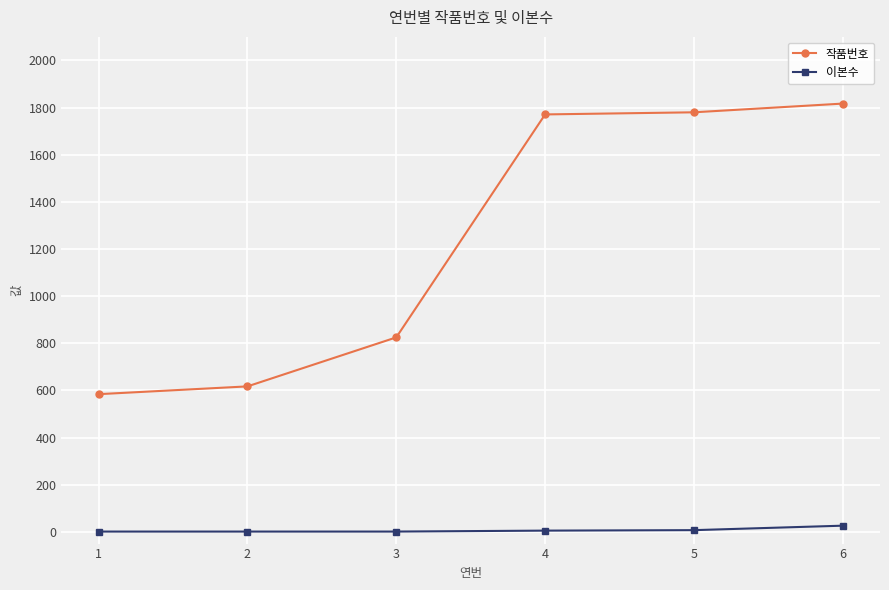

Is the value of 이본수 at 3 greater than the value of 작품번호 at 1?

No